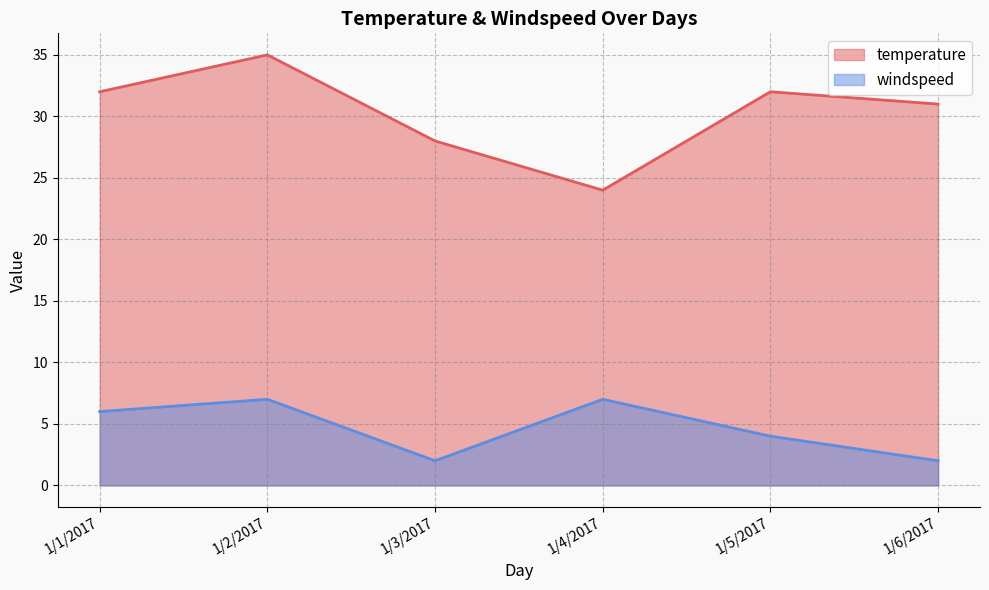

How many interior local valleys does the windspeed series have?

1